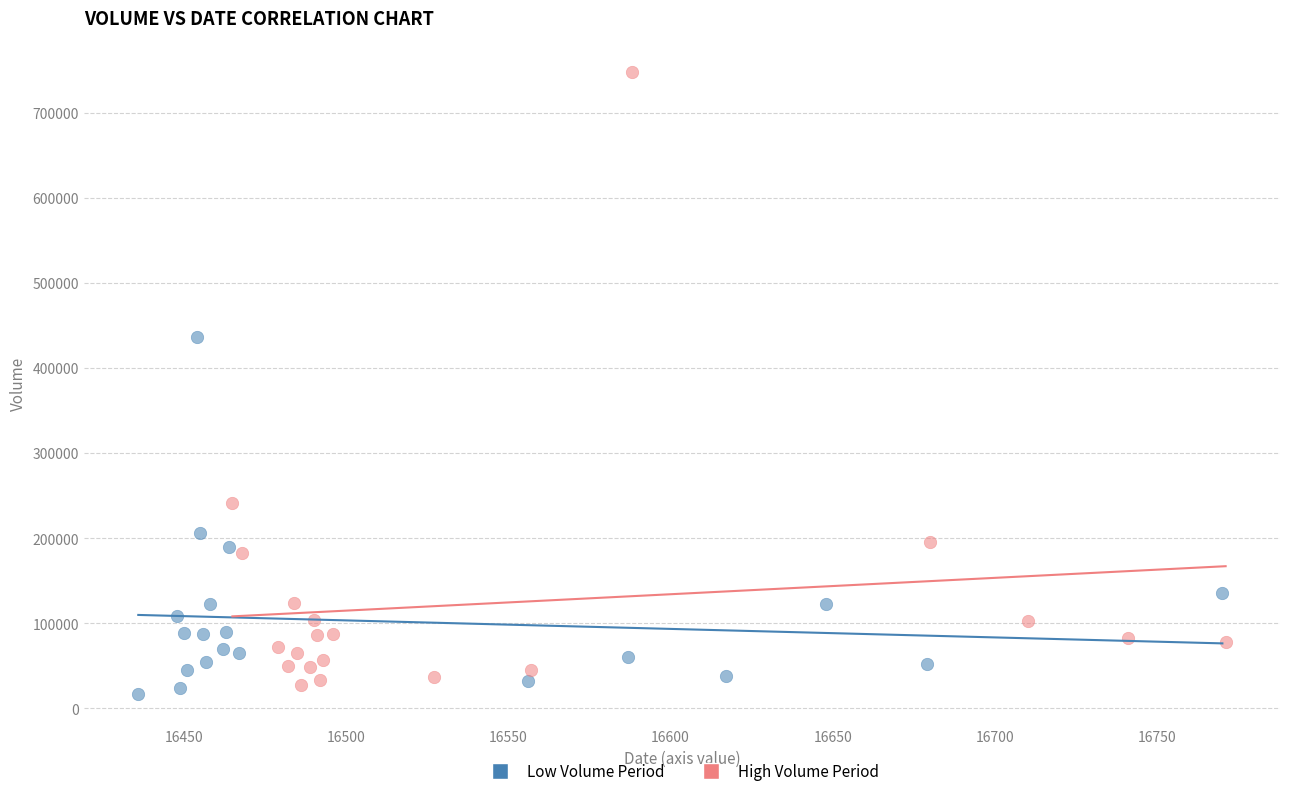

Which series reaches the maximum Y coordinate?

High Volume Period